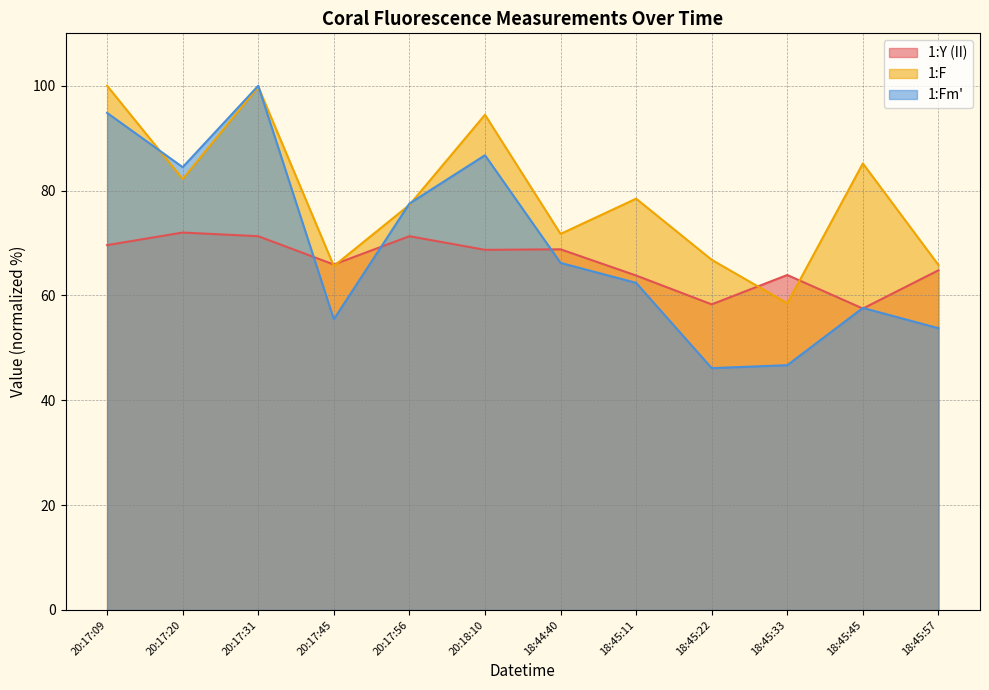

What position from the right is 20:17:09?

12